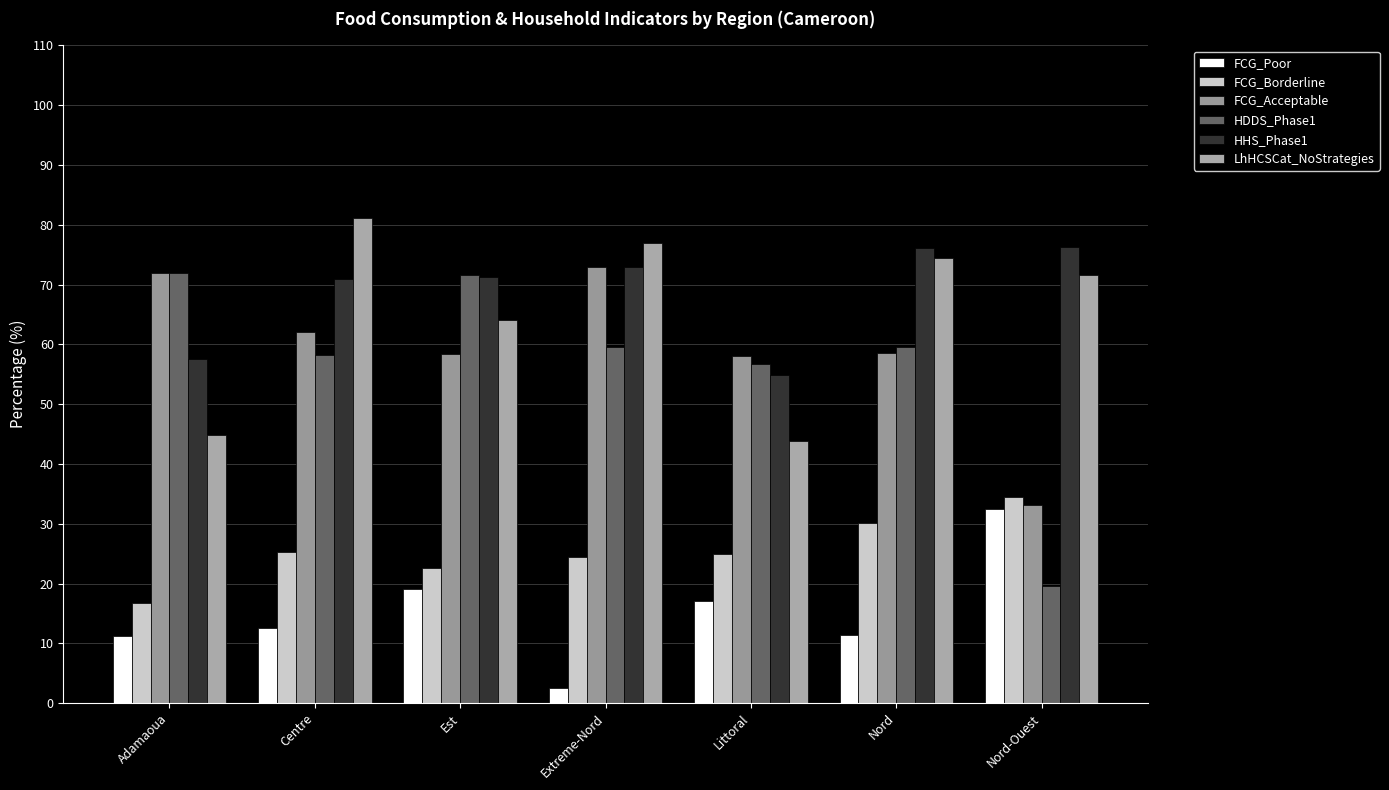

Rank the series by their maximum value, from highest to lowest.

LhHCSCat_NoStrategies, HHS_Phase1, FCG_Acceptable, HDDS_Phase1, FCG_Borderline, FCG_Poor